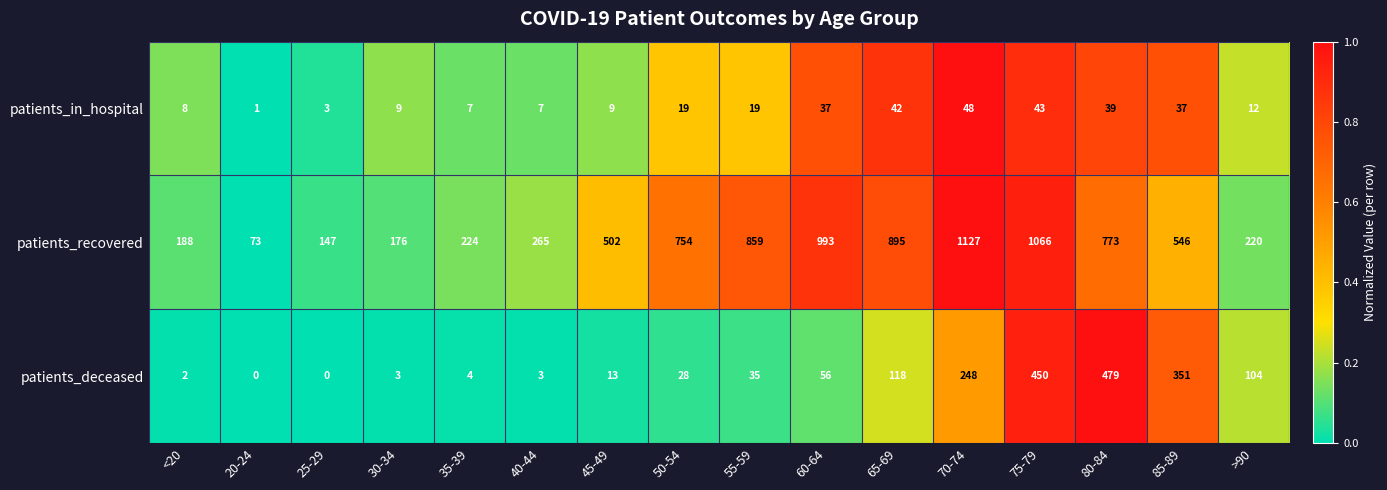

Which label corresponds to the largest value in the chart?

70-74